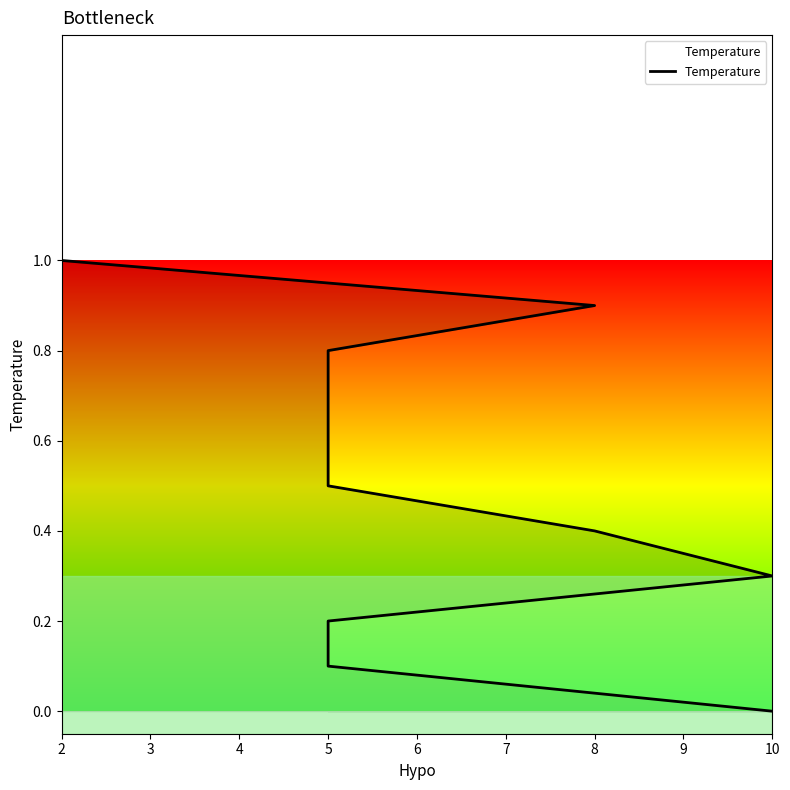

What is the average value?

0.5